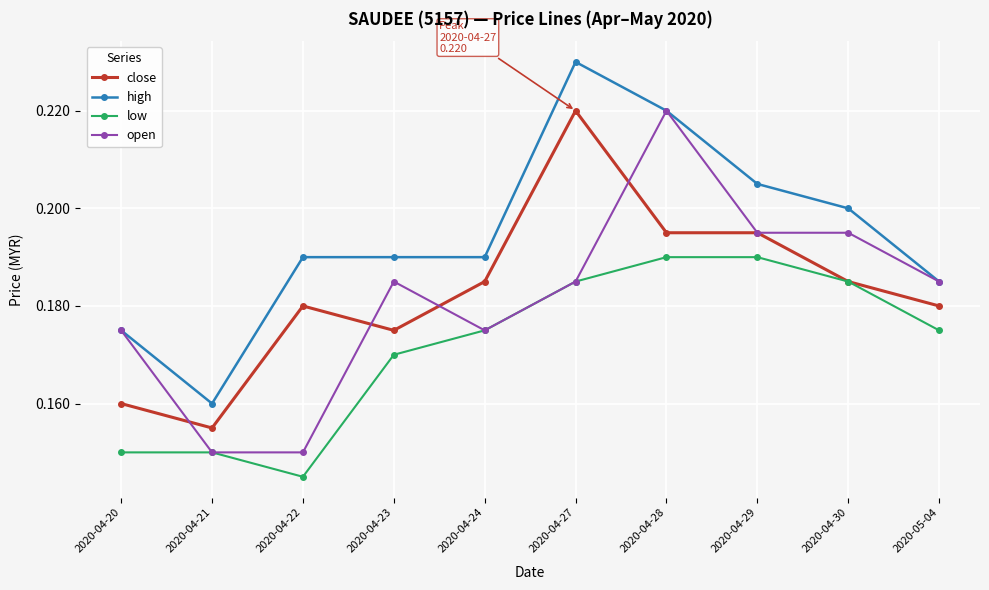

What is the total value across all series at 2020-04-30?

0.8